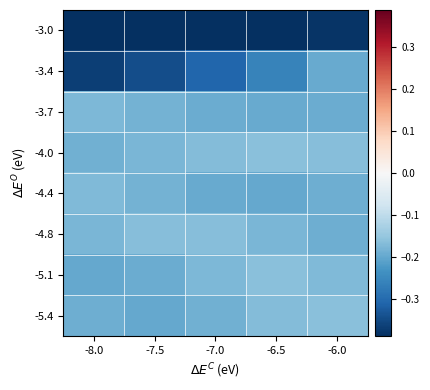

Which has a higher value, -6.0 or -8.0?

-6.0